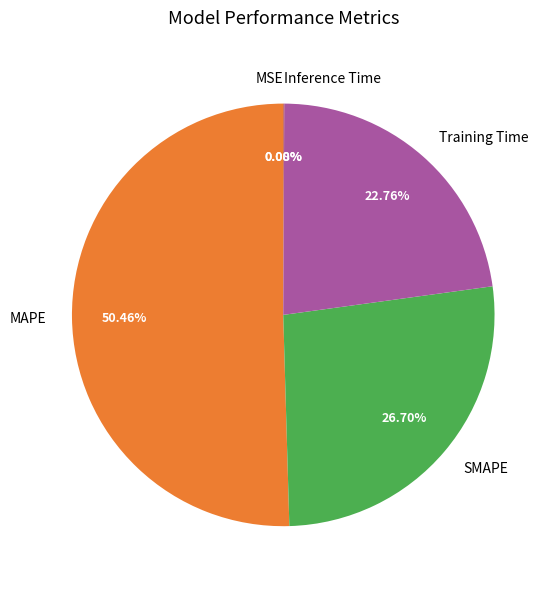

What is the largest slice in the pie chart?

MAPE